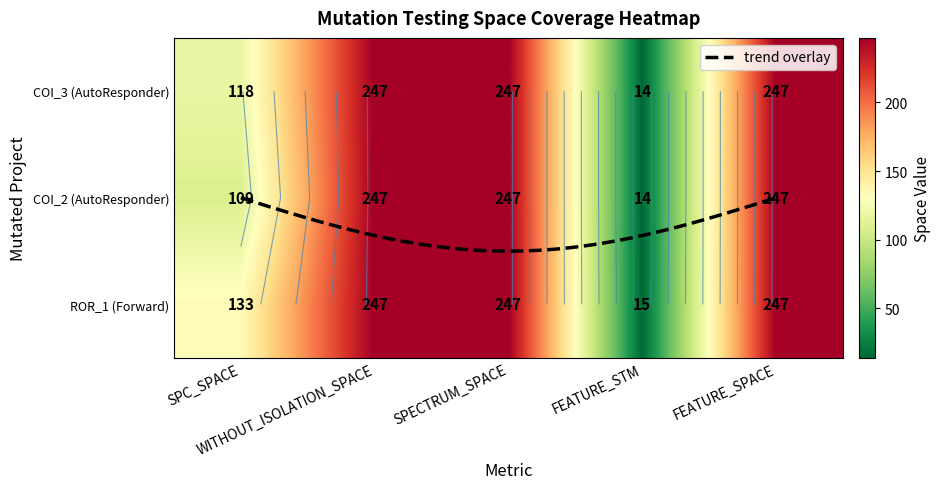

Where is AutoResponder.EmailSystem.Client.COI_2 nearest to the value 178?

SPC_SPACE